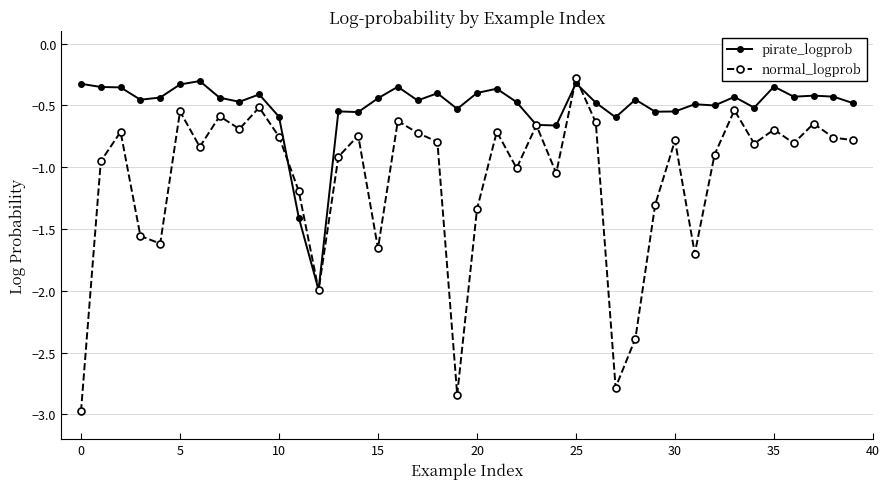

True or false: pirate_logprob has more than 1 interior local peaks.

True